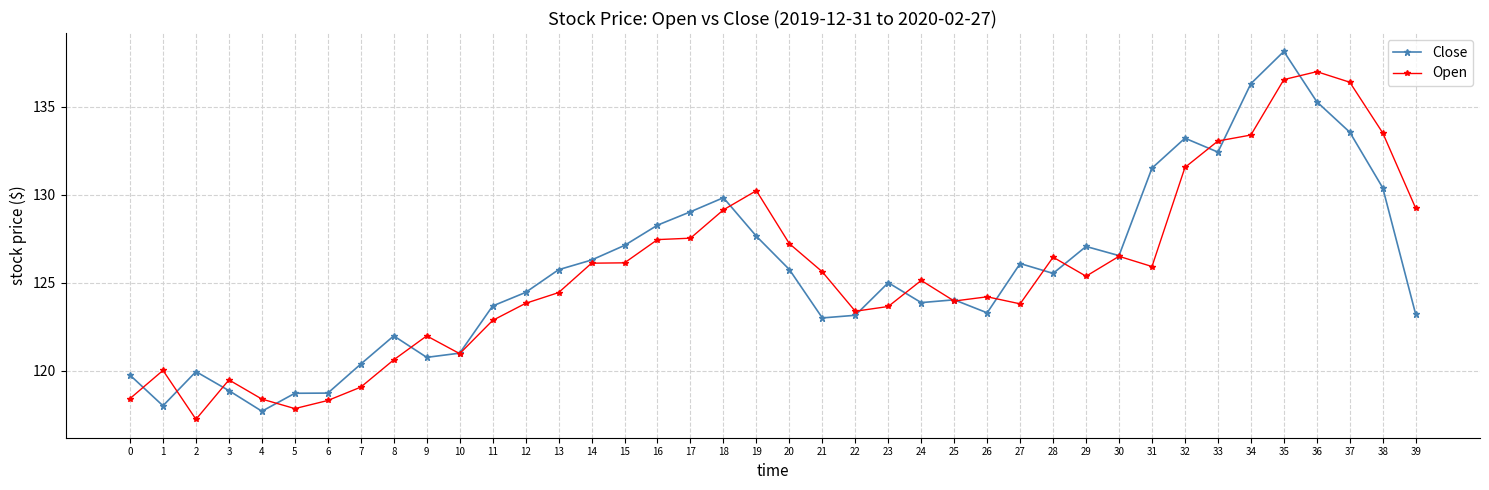

Rank the series by their maximum value, from lowest to highest.

Open, Close